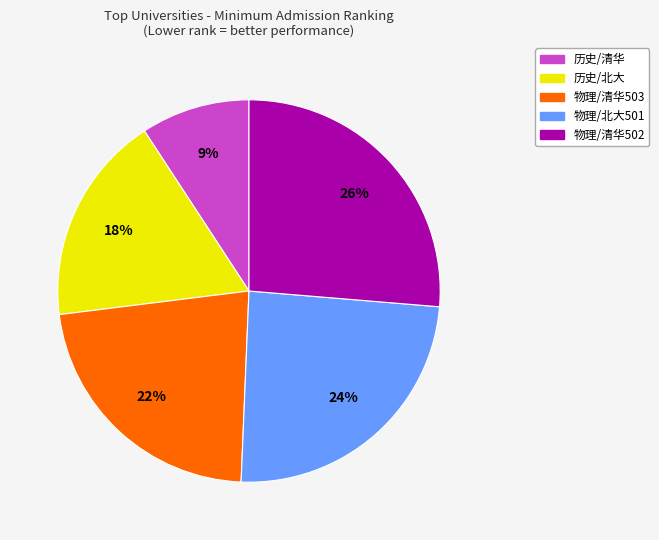

Is there a majority slice in this chart?

No